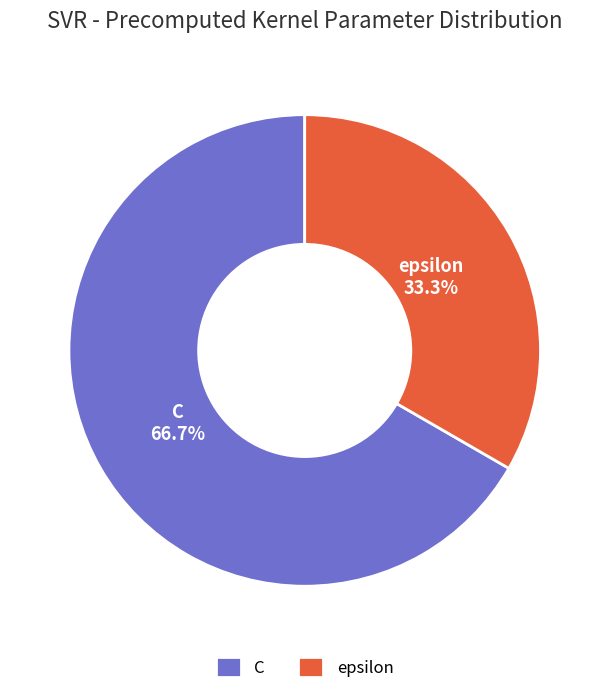

To the nearest percent, what portion does C represent?

67%